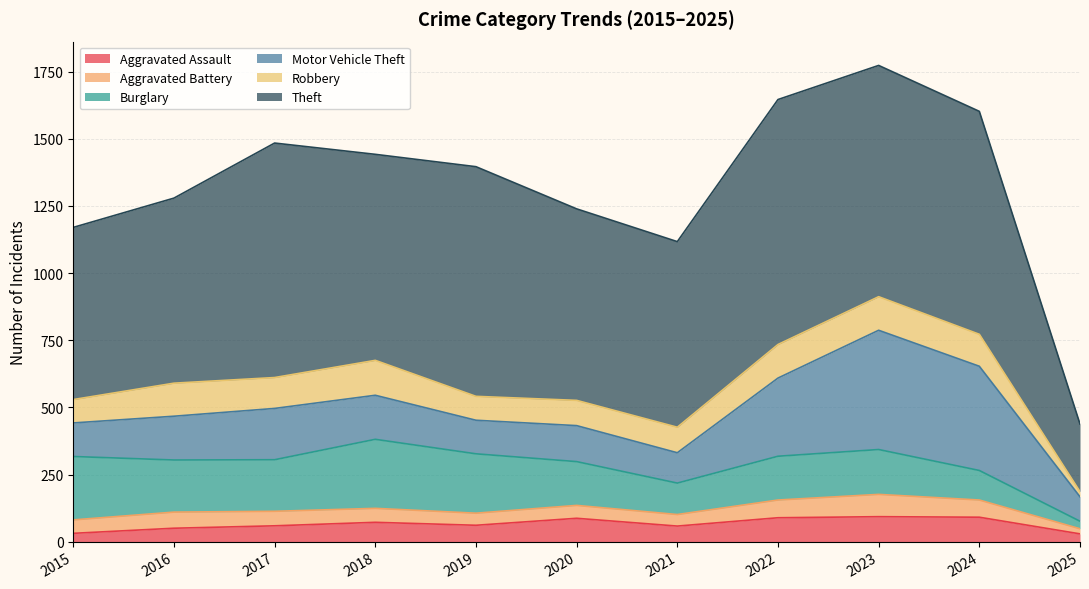

True or false: Aggravated Battery and Theft cross at least once.

False